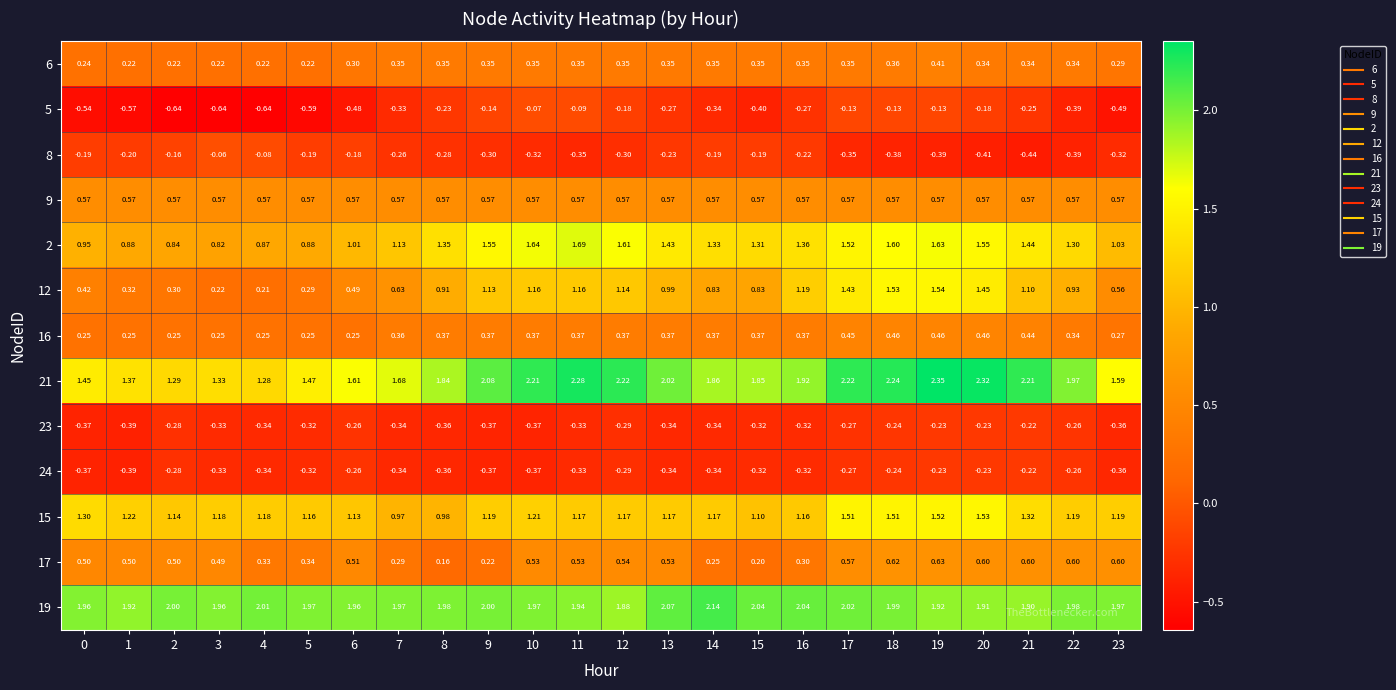

Reading left to right, transcribe all the data shown in this chart.

6: 0=0.2	1=0.2	2=0.2	3=0.2	4=0.2	5=0.2	6=0.3	7=0.3	8=0.3	9=0.3	10=0.3	11=0.3	12=0.3	13=0.3	14=0.3	15=0.3	16=0.3	17=0.3	18=0.4	19=0.4	20=0.3	21=0.3	22=0.3	23=0.3
5: 0=-0.5	1=-0.6	2=-0.6	3=-0.6	4=-0.6	5=-0.6	6=-0.5	7=-0.3	8=-0.2	9=-0.1	10=-0.1	11=-0.1	12=-0.2	13=-0.3	14=-0.3	15=-0.4	16=-0.3	17=-0.1	18=-0.1	19=-0.1	20=-0.2	21=-0.2	22=-0.4	23=-0.5
8: 0=-0.2	1=-0.2	2=-0.2	3=-0.1	4=-0.1	5=-0.2	6=-0.2	7=-0.3	8=-0.3	9=-0.3	10=-0.3	11=-0.3	12=-0.3	13=-0.2	14=-0.2	15=-0.2	16=-0.2	17=-0.3	18=-0.4	19=-0.4	20=-0.4	21=-0.4	22=-0.4	23=-0.3
9: 0=0.6	1=0.6	2=0.6	3=0.6	4=0.6	5=0.6	6=0.6	7=0.6	8=0.6	9=0.6	10=0.6	11=0.6	12=0.6	13=0.6	14=0.6	15=0.6	16=0.6	17=0.6	18=0.6	19=0.6	20=0.6	21=0.6	22=0.6	23=0.6
2: 0=0.9	1=0.9	2=0.8	3=0.8	4=0.9	5=0.9	6=1.0	7=1.1	8=1.4	9=1.6	10=1.6	11=1.7	12=1.6	13=1.4	14=1.3	15=1.3	16=1.4	17=1.5	18=1.6	19=1.6	20=1.6	21=1.4	22=1.3	23=1.0
12: 0=0.4	1=0.3	2=0.3	3=0.2	4=0.2	5=0.3	6=0.5	7=0.6	8=0.9	9=1.1	10=1.2	11=1.2	12=1.1	13=1.0	14=0.8	15=0.8	16=1.2	17=1.4	18=1.5	19=1.5	20=1.4	21=1.1	22=0.9	23=0.6
16: 0=0.2	1=0.2	2=0.2	3=0.2	4=0.2	5=0.2	6=0.2	7=0.4	8=0.4	9=0.4	10=0.4	11=0.4	12=0.4	13=0.4	14=0.4	15=0.4	16=0.4	17=0.5	18=0.5	19=0.5	20=0.5	21=0.4	22=0.3	23=0.3
21: 0=1.4	1=1.4	2=1.3	3=1.3	4=1.3	5=1.5	6=1.6	7=1.7	8=1.8	9=2.1	10=2.2	11=2.3	12=2.2	13=2.0	14=1.9	15=1.9	16=1.9	17=2.2	18=2.2	19=2.4	20=2.3	21=2.2	22=2.0	23=1.6
23: 0=-0.4	1=-0.4	2=-0.3	3=-0.3	4=-0.3	5=-0.3	6=-0.3	7=-0.3	8=-0.4	9=-0.4	10=-0.4	11=-0.3	12=-0.3	13=-0.3	14=-0.3	15=-0.3	16=-0.3	17=-0.3	18=-0.2	19=-0.2	20=-0.2	21=-0.2	22=-0.3	23=-0.4
24: 0=-0.4	1=-0.4	2=-0.3	3=-0.3	4=-0.3	5=-0.3	6=-0.3	7=-0.3	8=-0.4	9=-0.4	10=-0.4	11=-0.3	12=-0.3	13=-0.3	14=-0.3	15=-0.3	16=-0.3	17=-0.3	18=-0.2	19=-0.2	20=-0.2	21=-0.2	22=-0.3	23=-0.4
15: 0=1.3	1=1.2	2=1.1	3=1.2	4=1.2	5=1.2	6=1.1	7=1.0	8=1.0	9=1.2	10=1.2	11=1.2	12=1.2	13=1.2	14=1.2	15=1.1	16=1.2	17=1.5	18=1.5	19=1.5	20=1.5	21=1.3	22=1.2	23=1.2
17: 0=0.5	1=0.5	2=0.5	3=0.5	4=0.3	5=0.3	6=0.5	7=0.3	8=0.2	9=0.2	10=0.5	11=0.5	12=0.5	13=0.5	14=0.2	15=0.2	16=0.3	17=0.6	18=0.6	19=0.6	20=0.6	21=0.6	22=0.6	23=0.6
19: 0=2.0	1=1.9	2=2.0	3=2.0	4=2.0	5=2.0	6=2.0	7=2.0	8=2.0	9=2.0	10=2.0	11=1.9	12=1.9	13=2.1	14=2.1	15=2.0	16=2.0	17=2.0	18=2.0	19=1.9	20=1.9	21=1.9	22=2.0	23=2.0